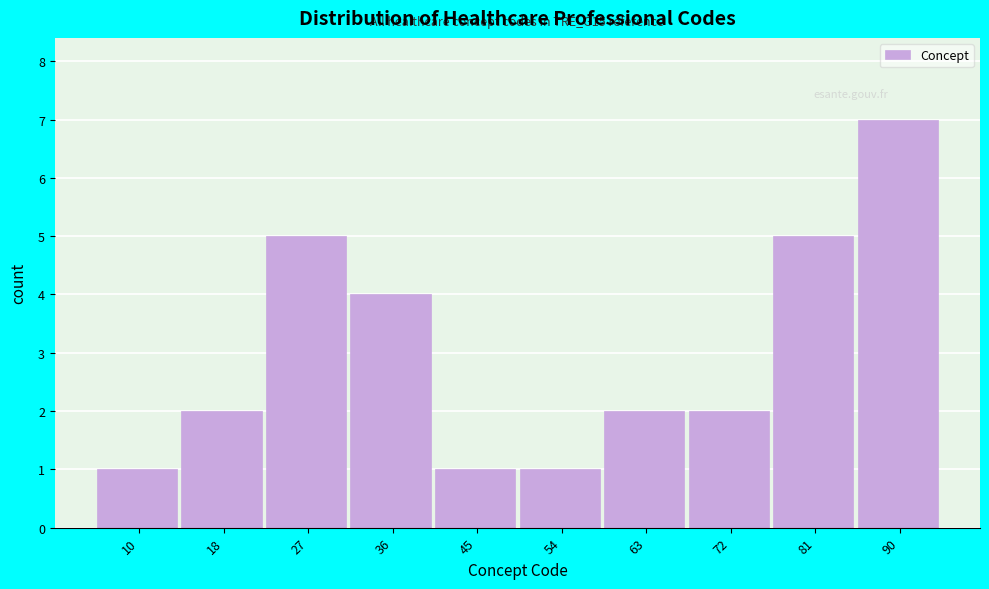

Reading left to right, what are all the values shown in this chart?

1	2	5	4	1	1	2	2	5	7